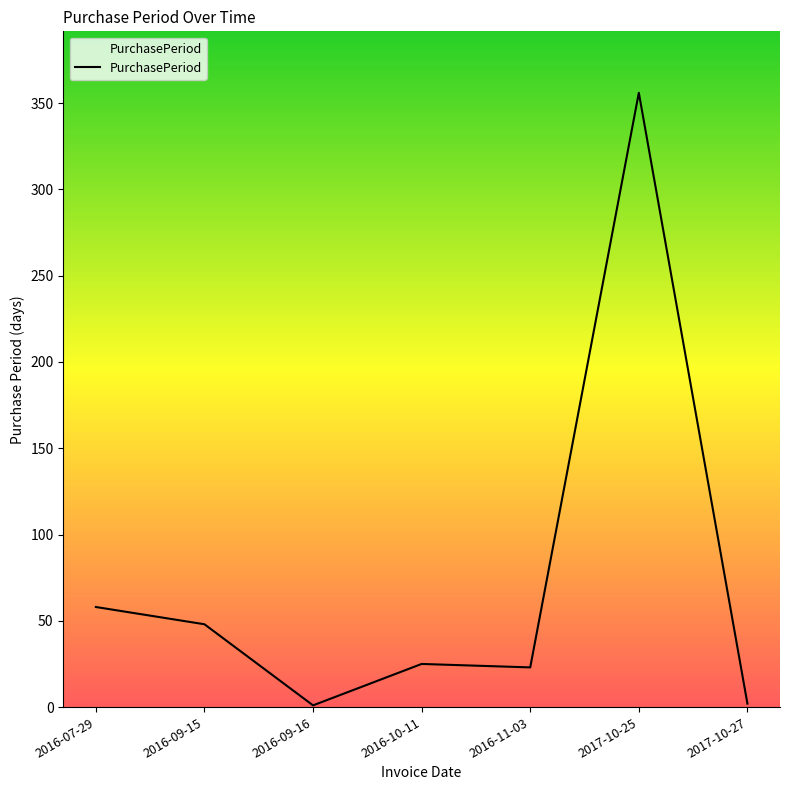

The value at 2016-09-15 is 48. True or false?

True